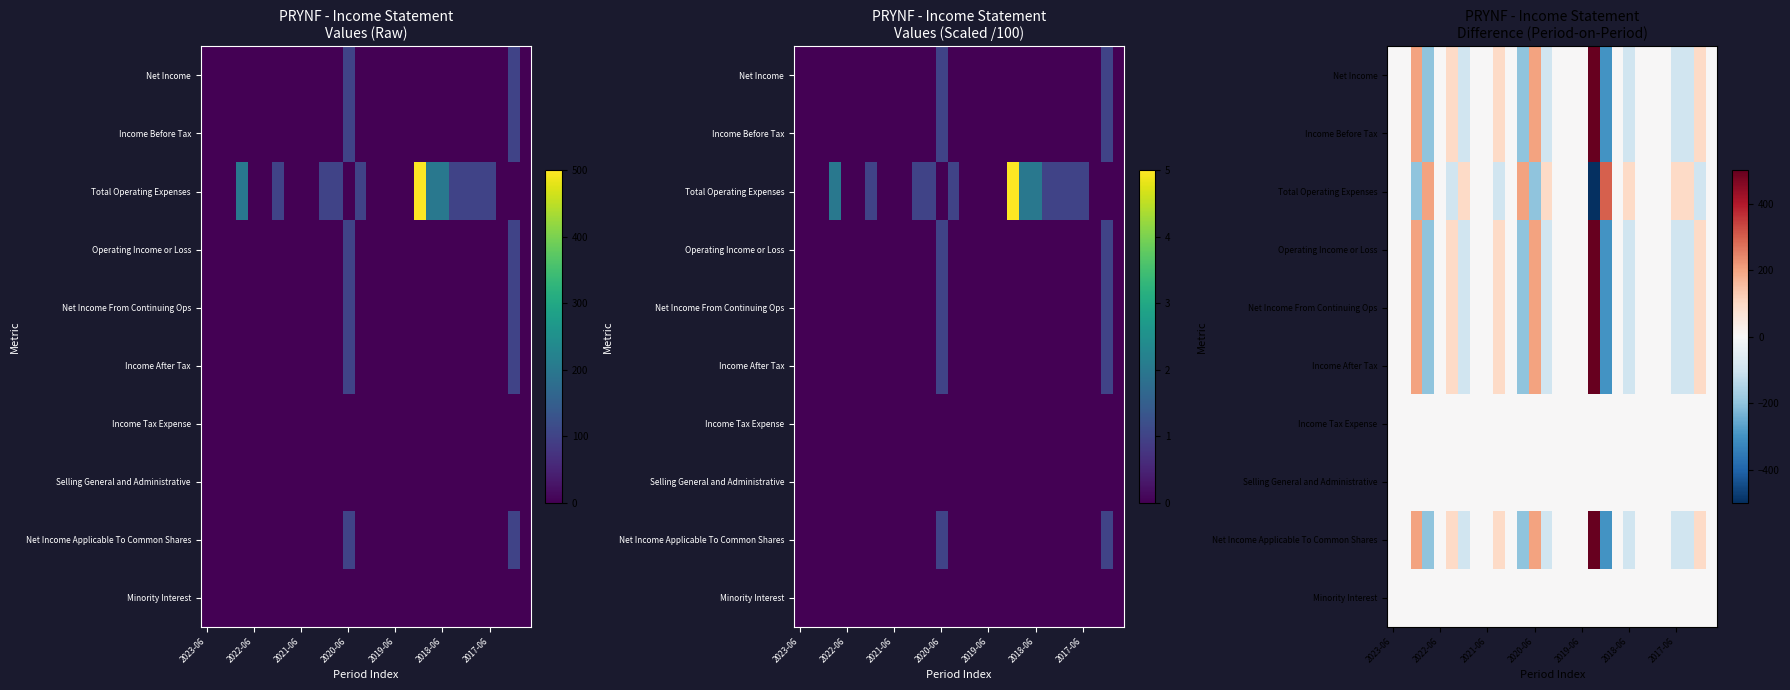

What is the smallest value displayed?

-500